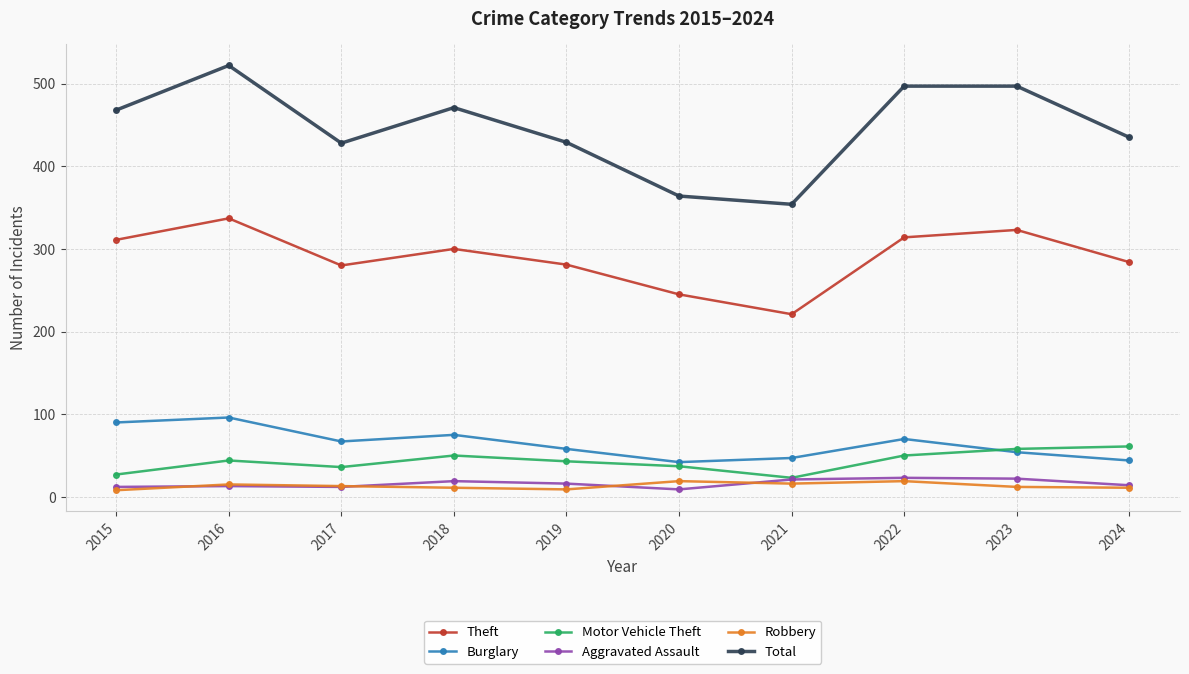

True or false: Aggravated Assault has a value of 16 at 2019.

True